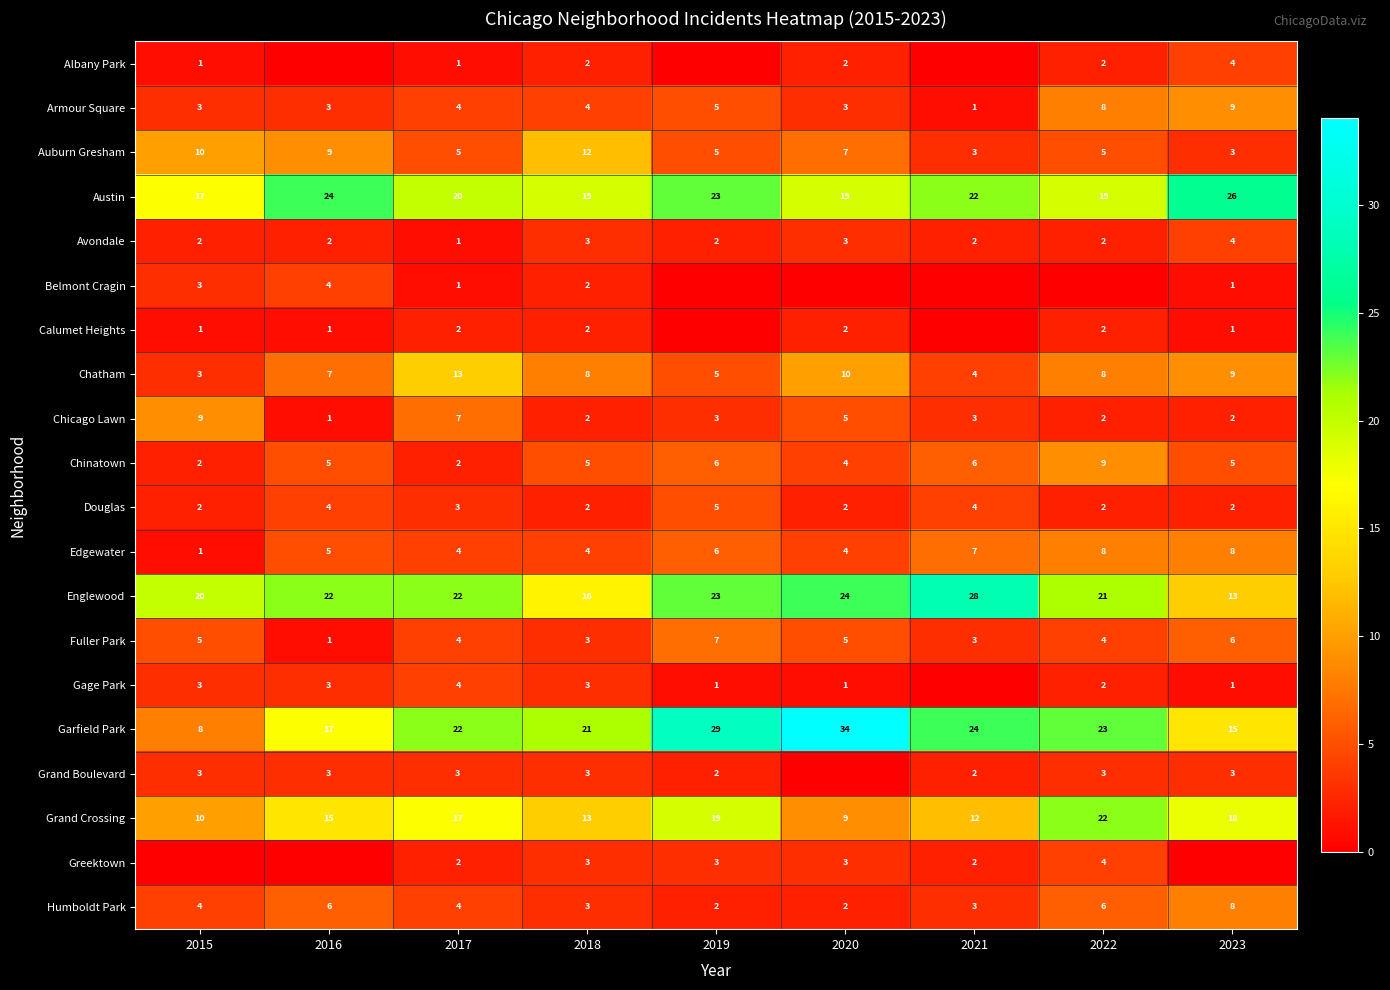

Is the value of Grand Boulevard at 2021 greater than the value of Garfield Park at 2023?

No